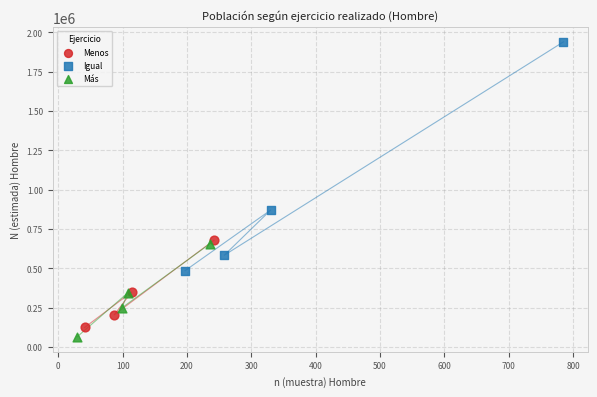

Which series has the widest spread of Y values?

Igual